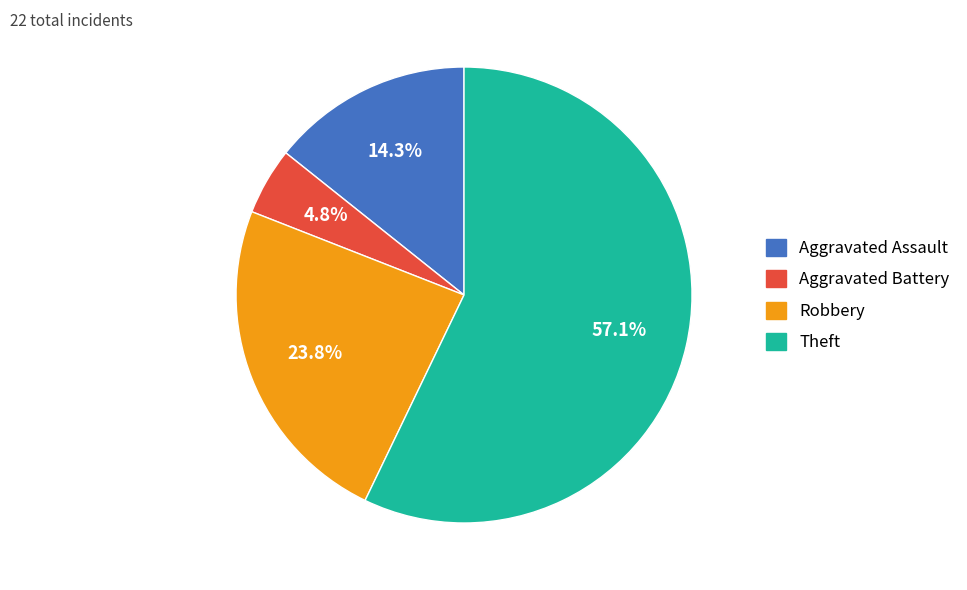

To the nearest percent, what is the combined percentage of Aggravated Battery and Robbery?

29%